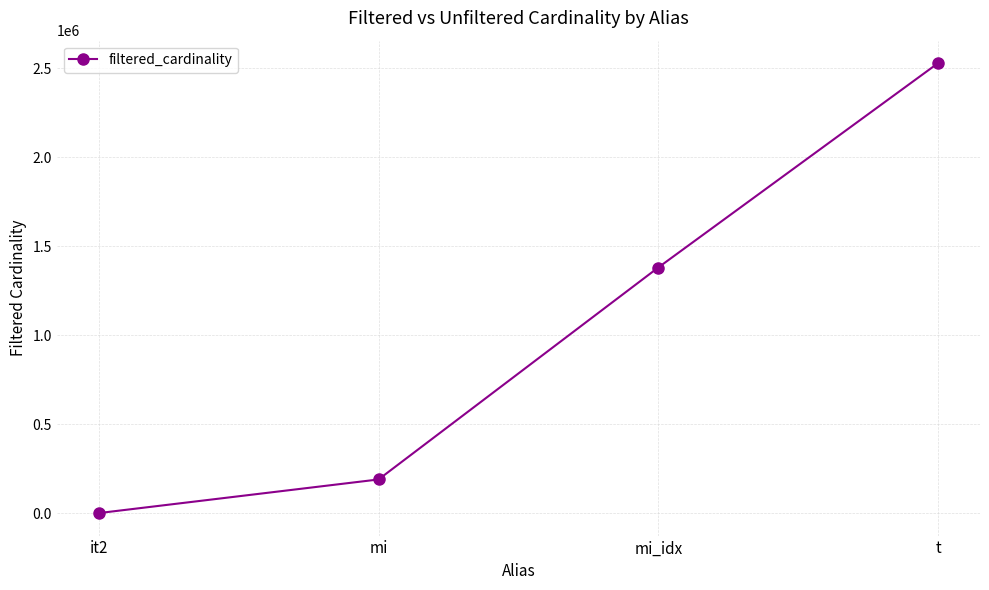

Rank the categories by value from lowest to highest.

it2, mi, mi_idx, t